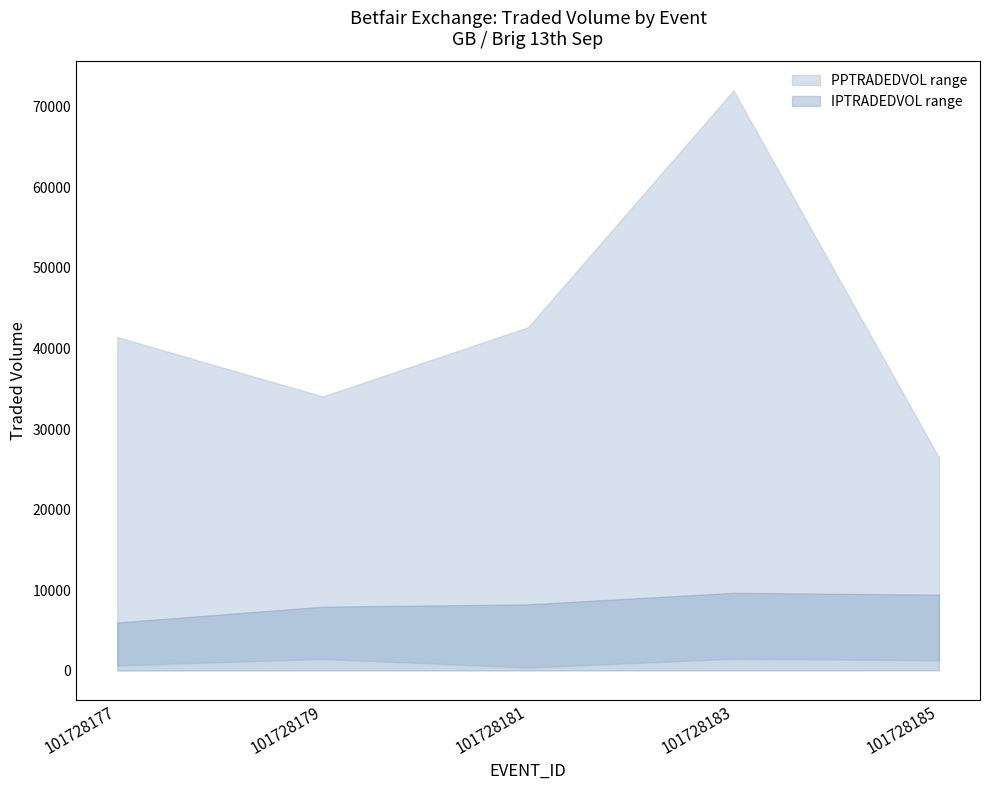

How many categories are shown in the chart?

5